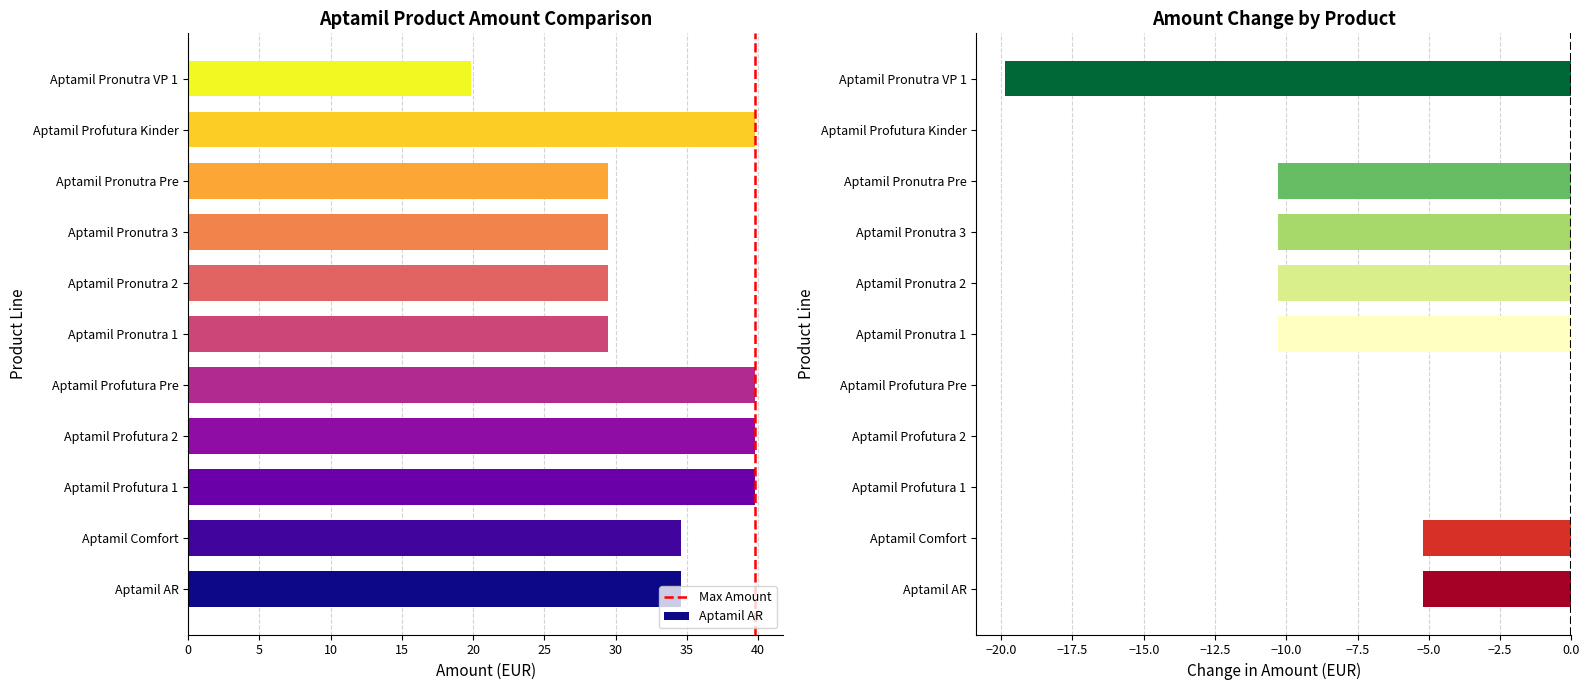

True or false: the data shows 1 at 5.

True